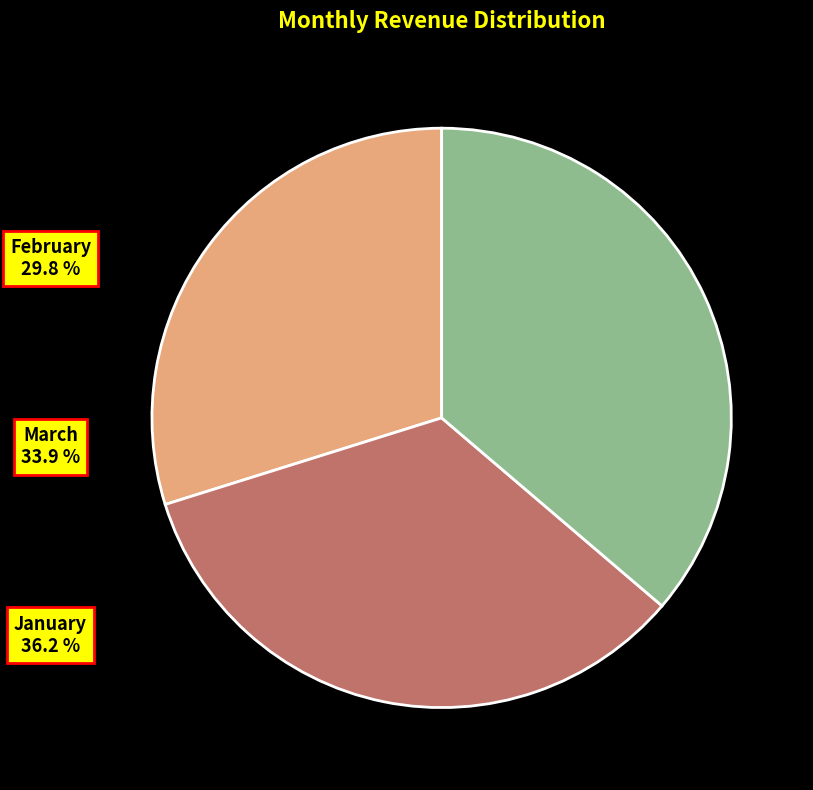

Rank the categories by value from highest to lowest.

January, March, February